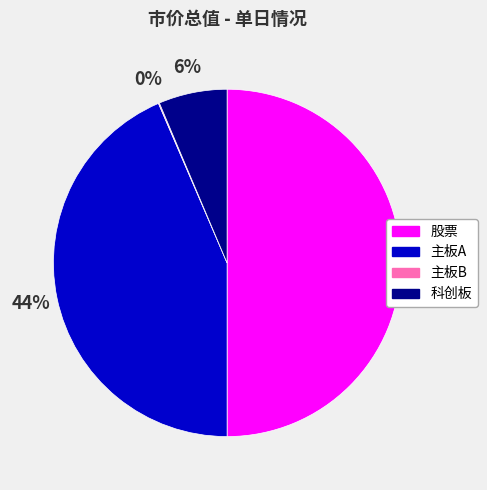

Between 主板A and 科创板, which is larger?

主板A